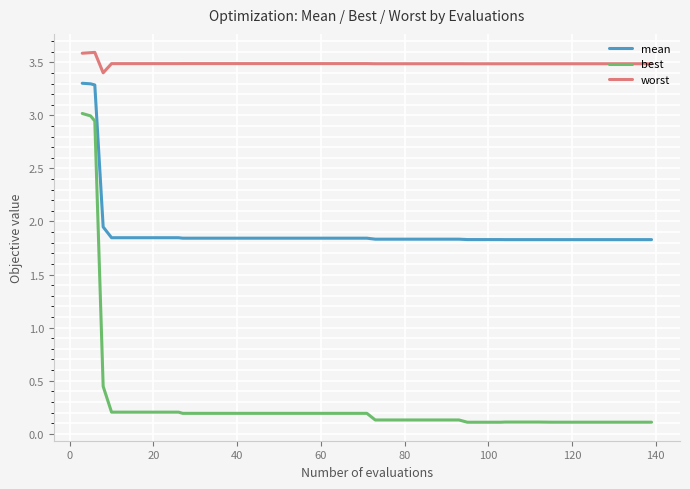

Which series has the largest total across all categories?

worst